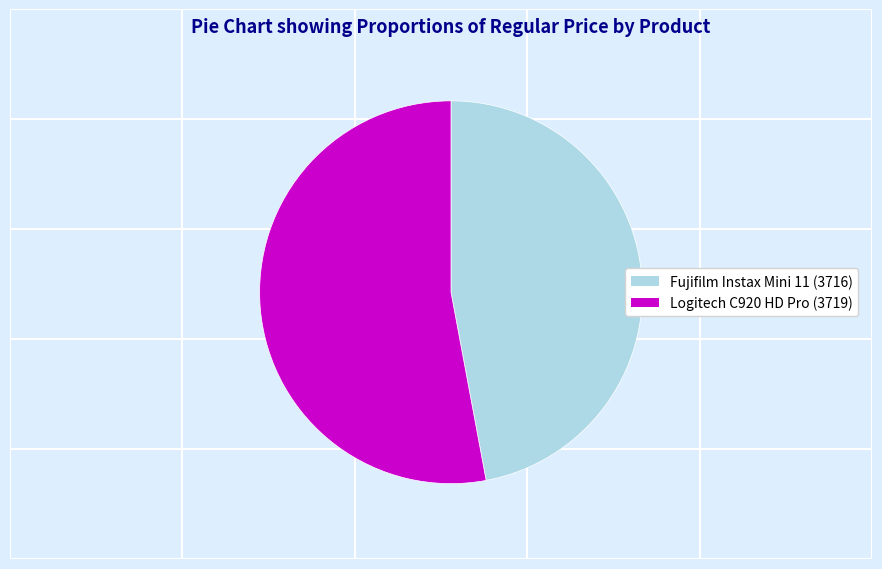

Which category has the smallest portion of the pie?

Fujifilm Instax Mini 11 (3716)